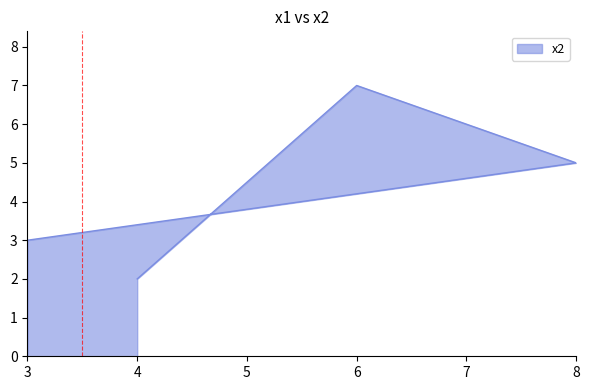

What is the change in value from 6 to 3?

-4